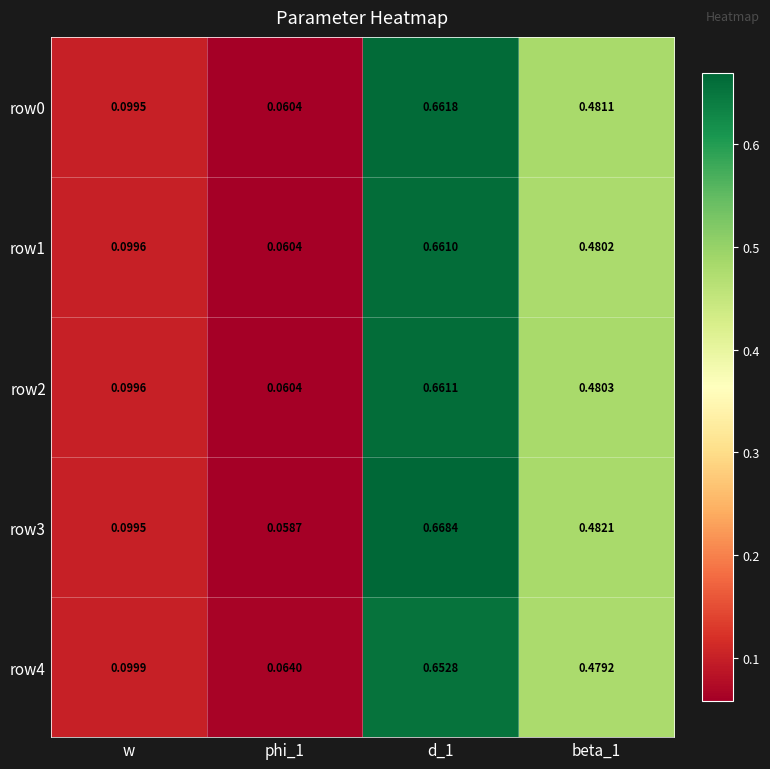

How many data points does each series have?

4